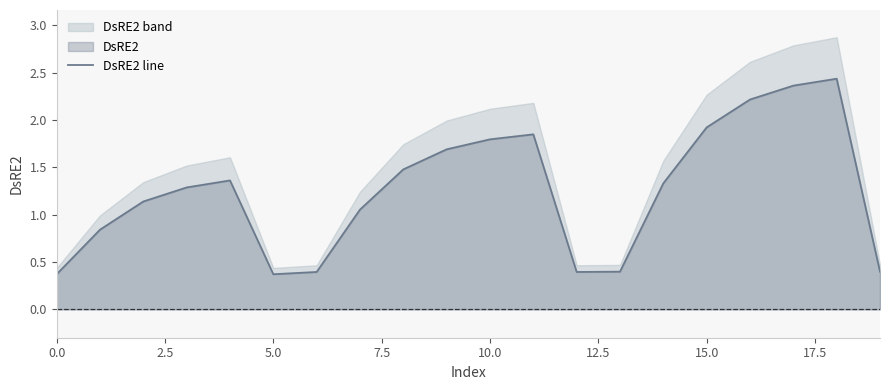

True or false: DsRE2 line has a value of 1.9 at 15.0.

True